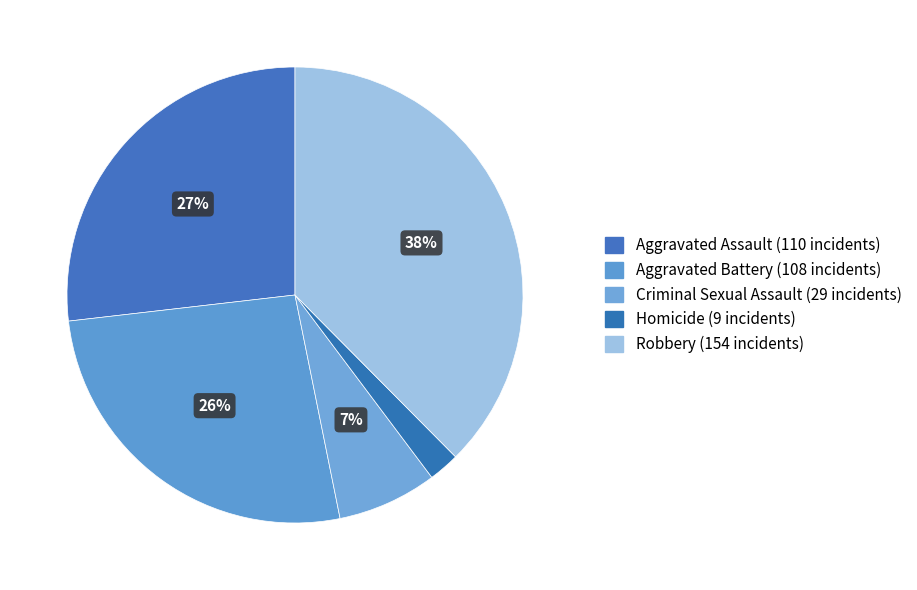

Rank the categories by value from lowest to highest.

Homicide, Criminal Sexual Assault, Aggravated Battery, Aggravated Assault, Robbery